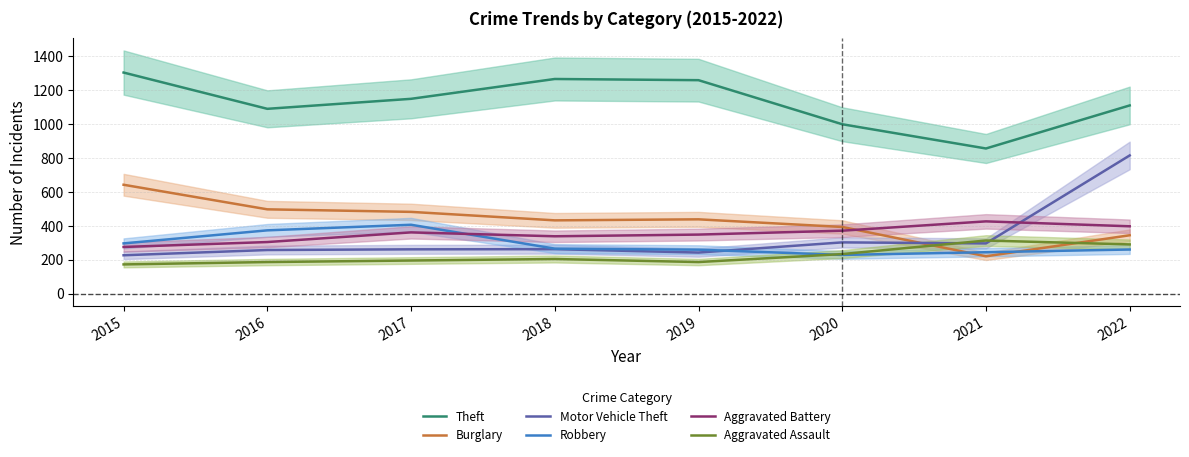

The Motor Vehicle Theft series shows 303 at 2020. True or false?

True